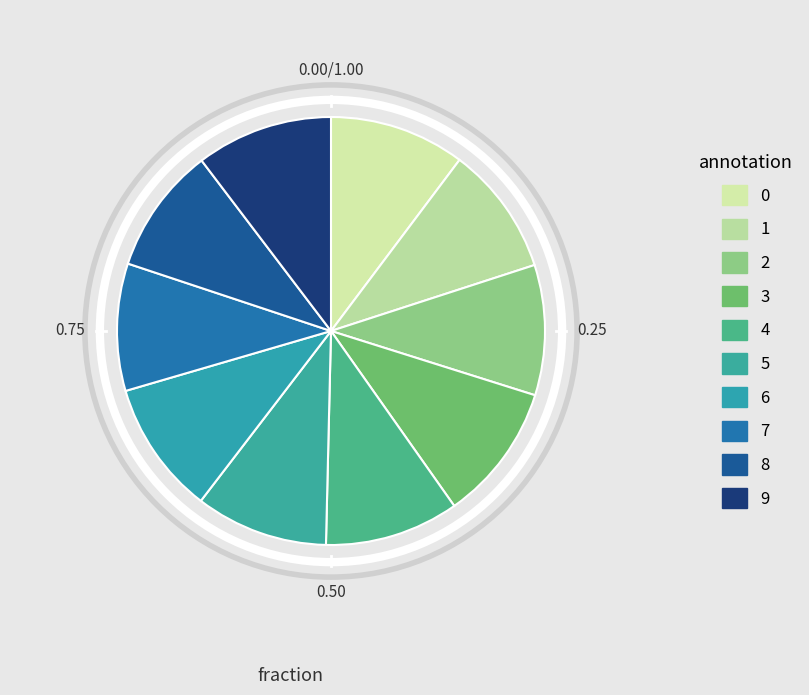

How many slices are in this pie chart?

10